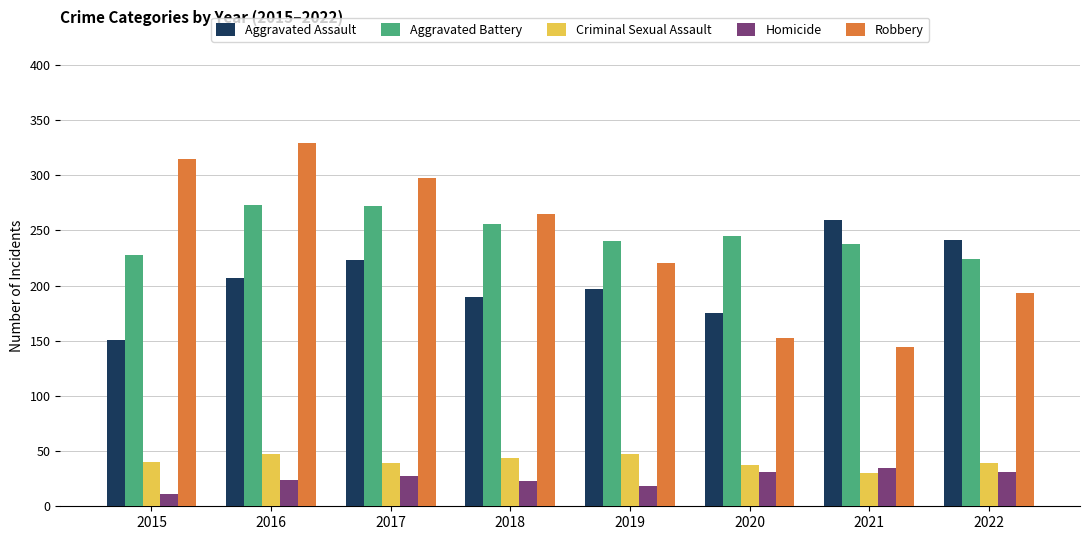

How many data points does each series have?

8